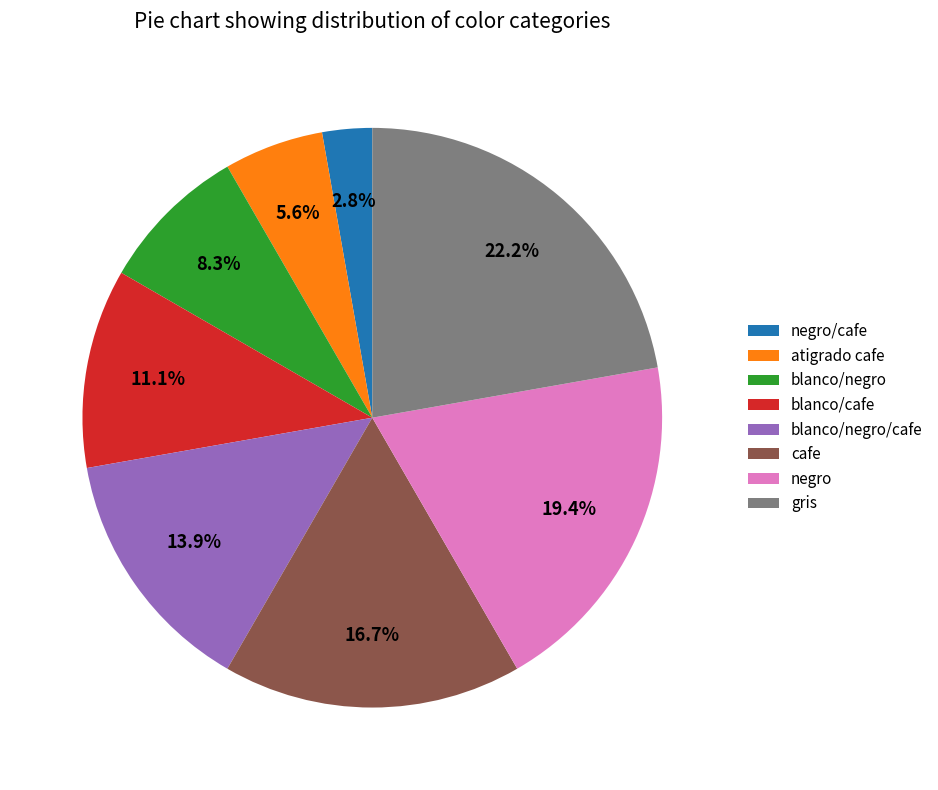

Which has a higher value, atigrado cafe or blanco/negro/cafe?

blanco/negro/cafe